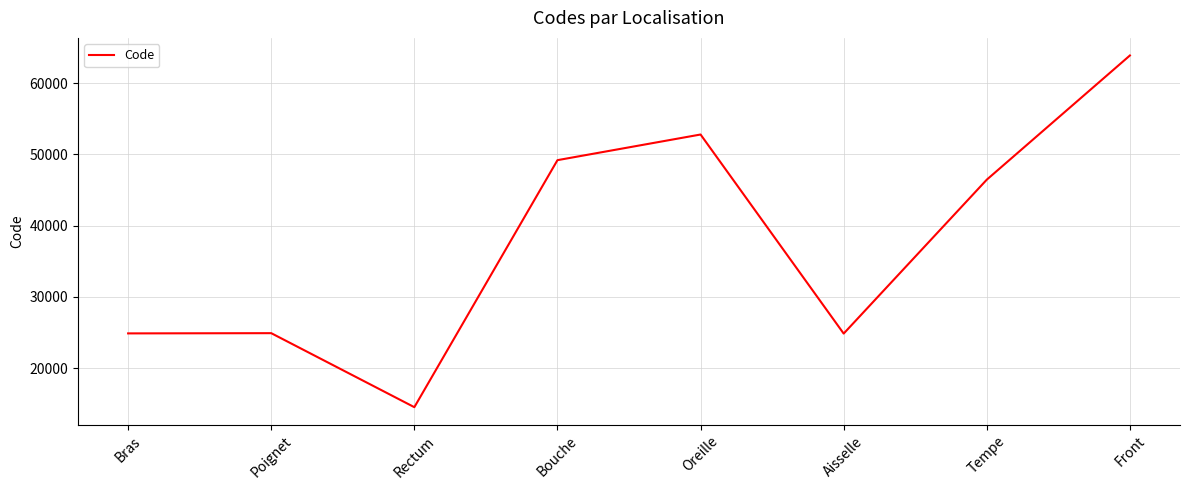

At which category does the data reach its first local valley?

Rectum